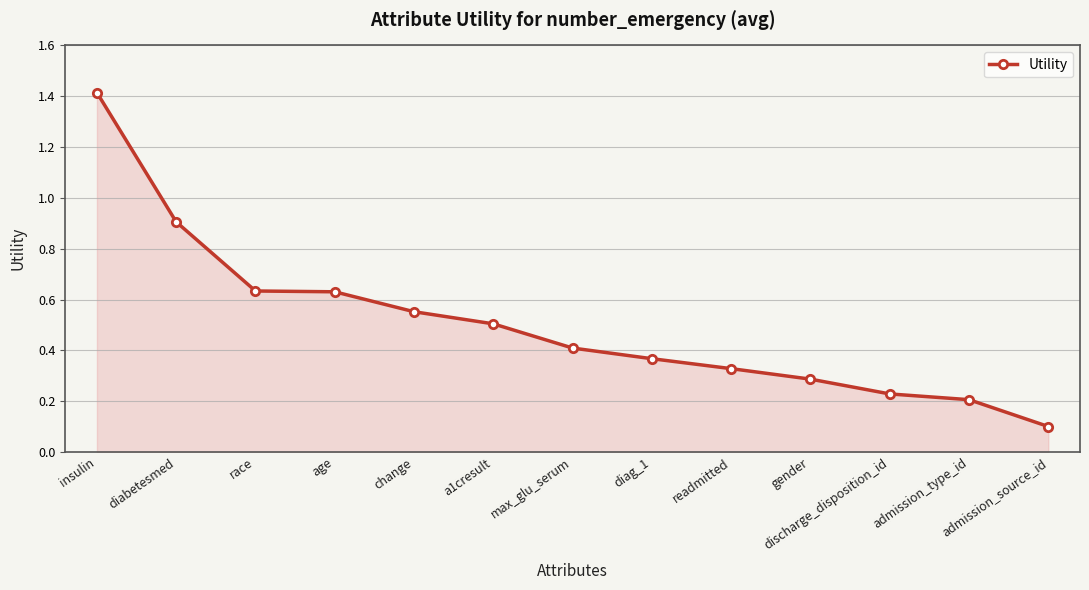

At which label is the value closest to 0?

admission_source_id